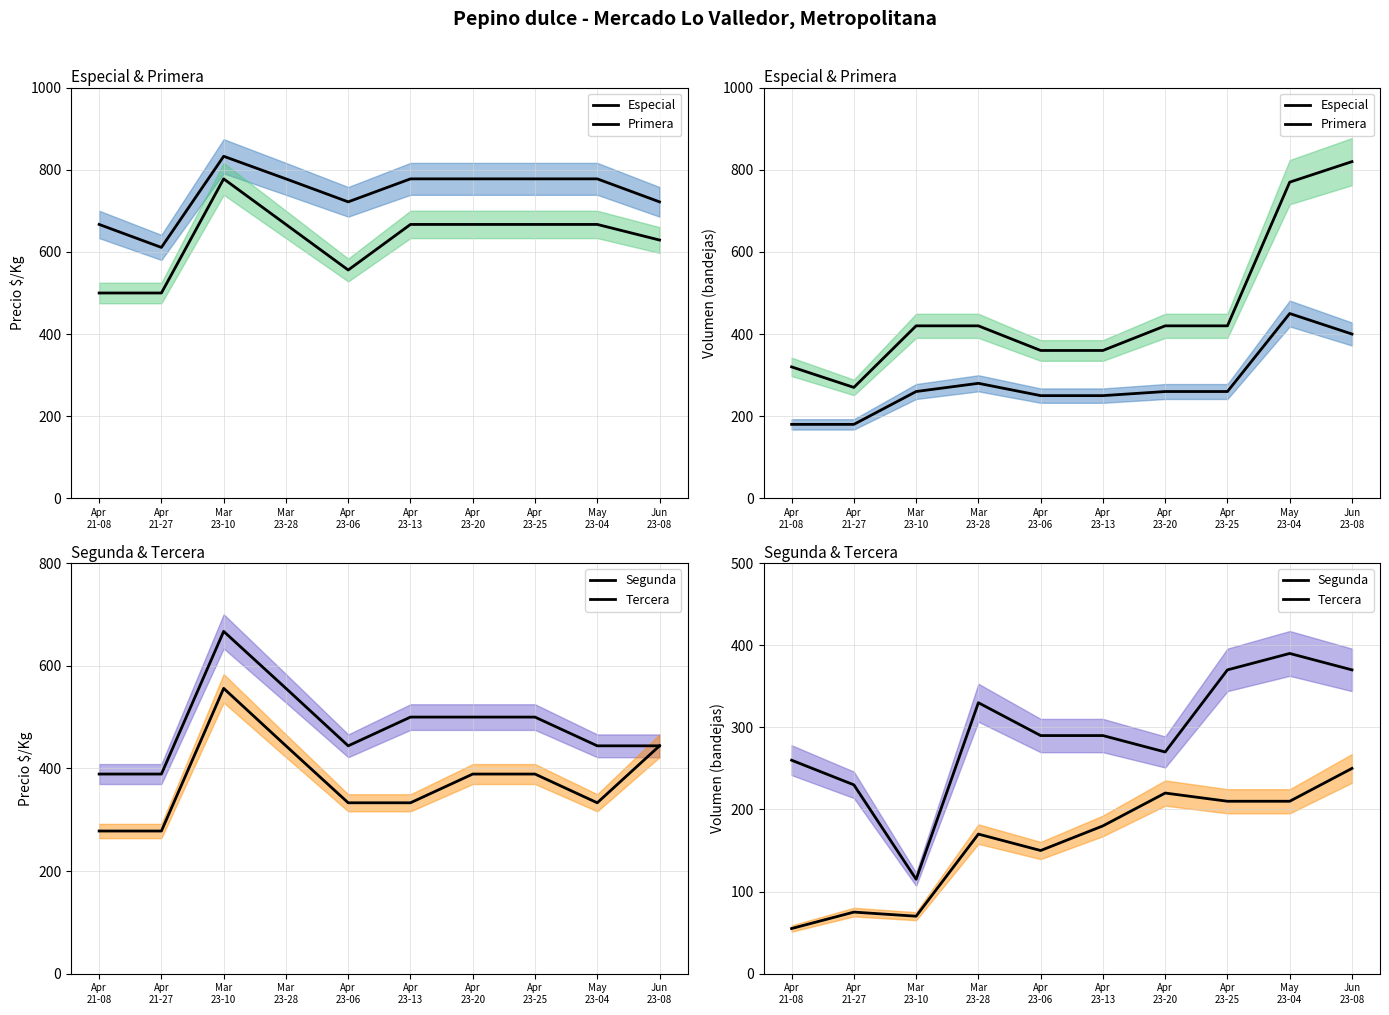

The value of Segunda at Apr
23-06 is 290. True or false?

True